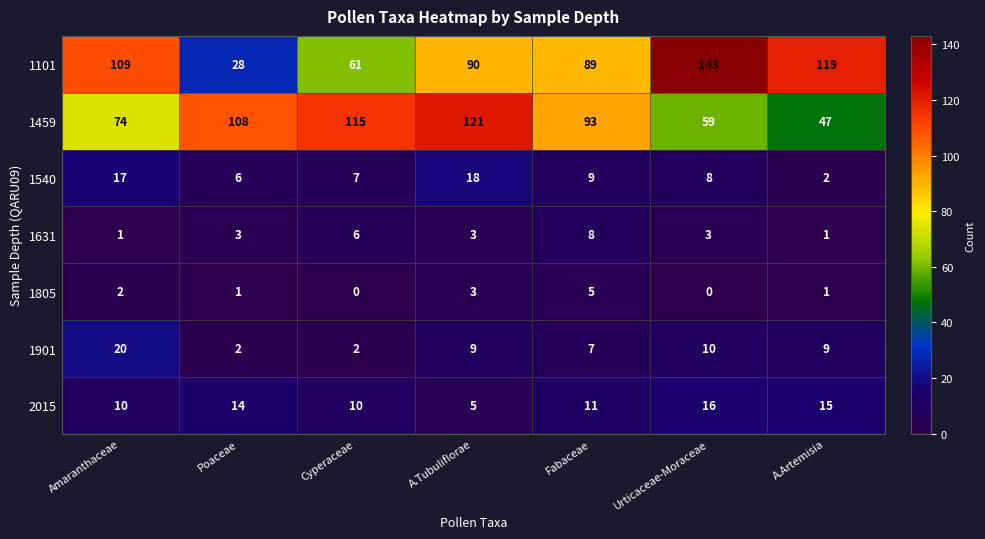

At how many categories does at least one series exceed 122?

1